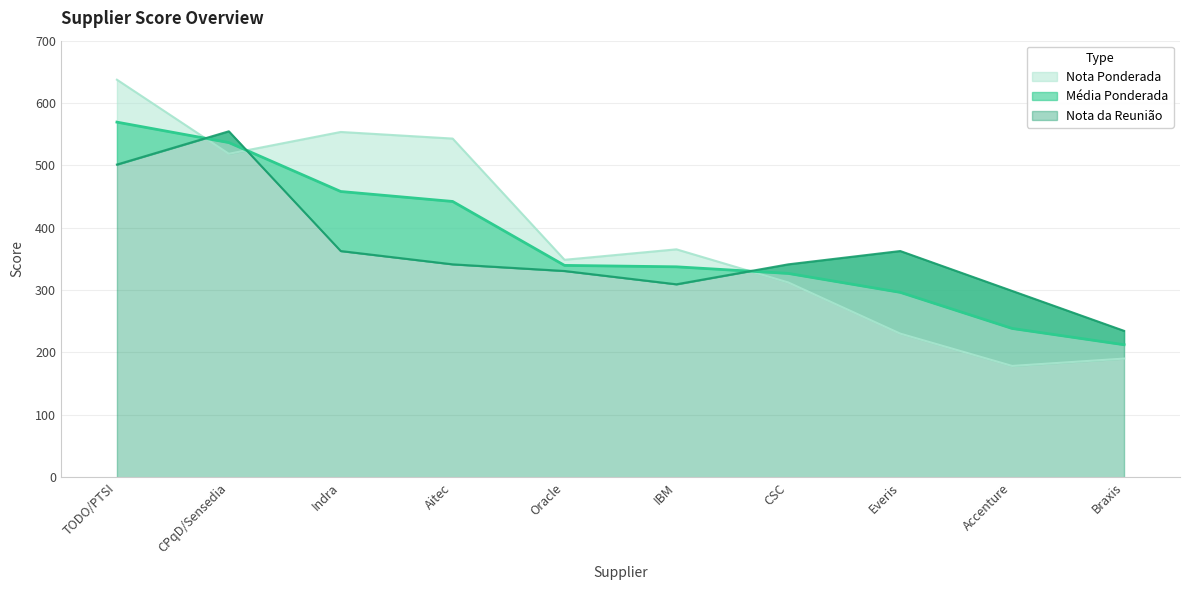

How many data points in Nota Ponderada are above 365?

5